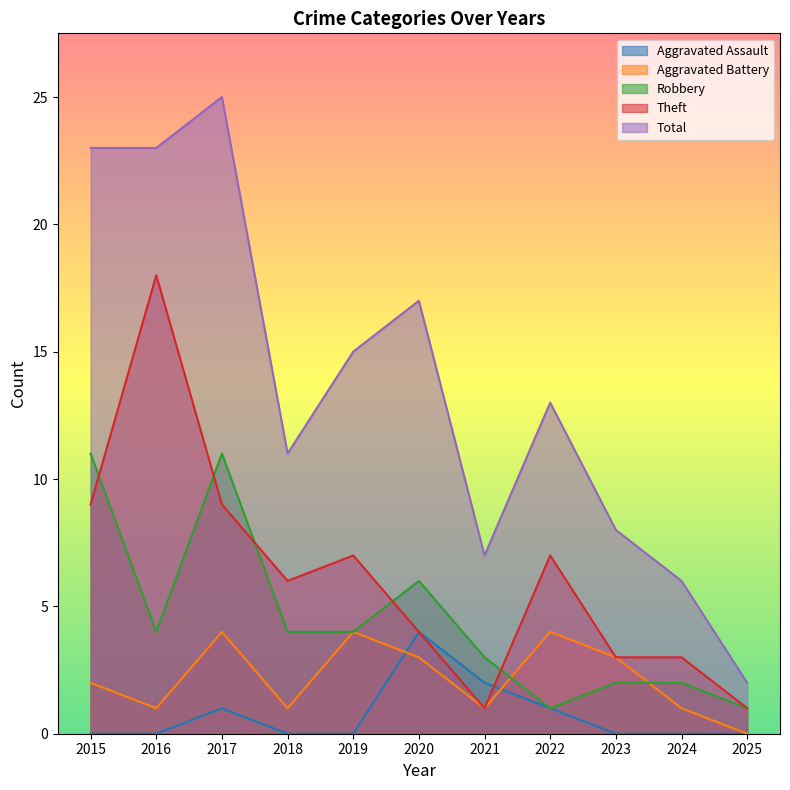

Which series has the widest spread of values?

Total